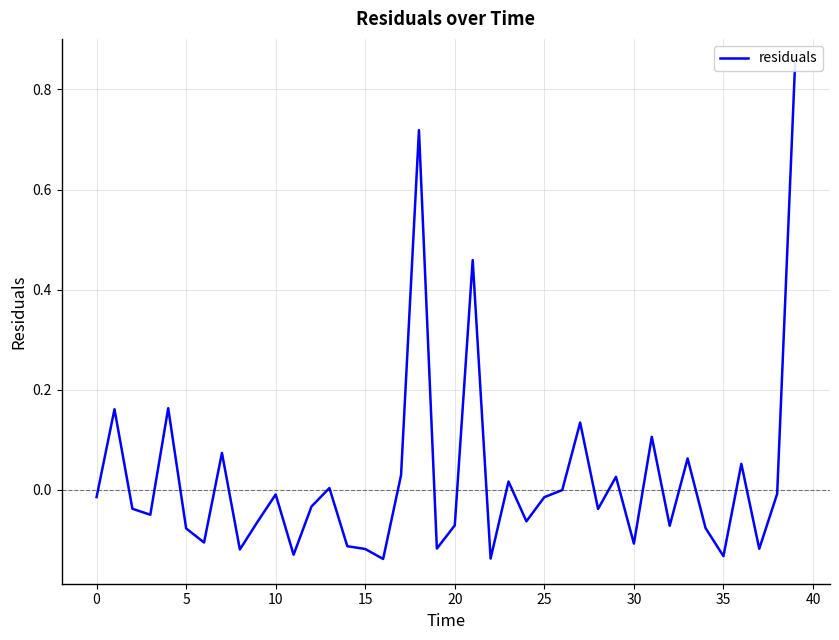

True or false: there are more than 1 points higher than both neighbors.

True